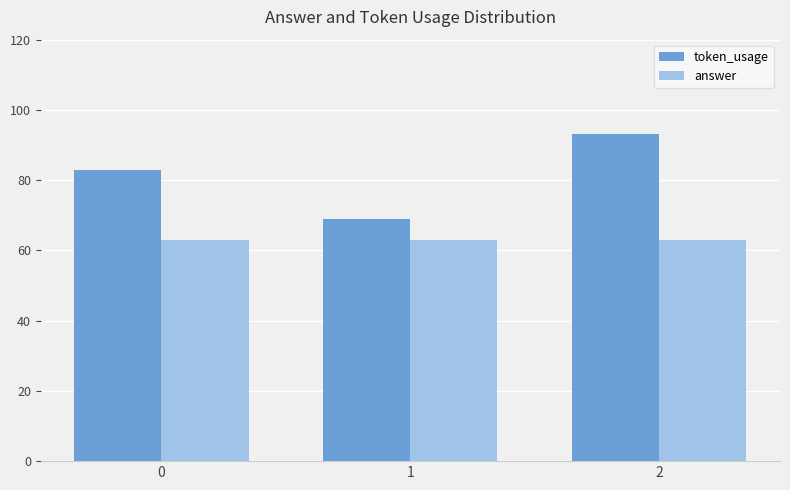

Between 1 and 2, which series saw the biggest shift?

token_usage